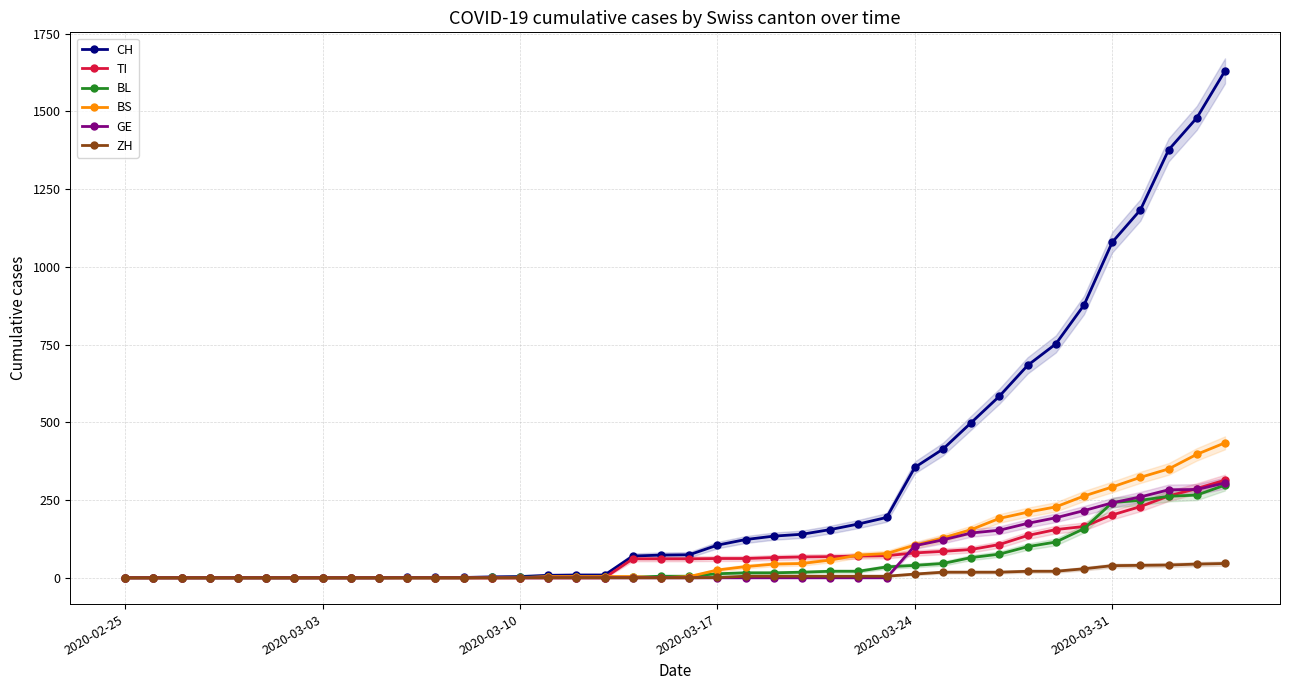

Rank the series by their maximum value, from highest to lowest.

CH, BS, TI, GE, BL, ZH